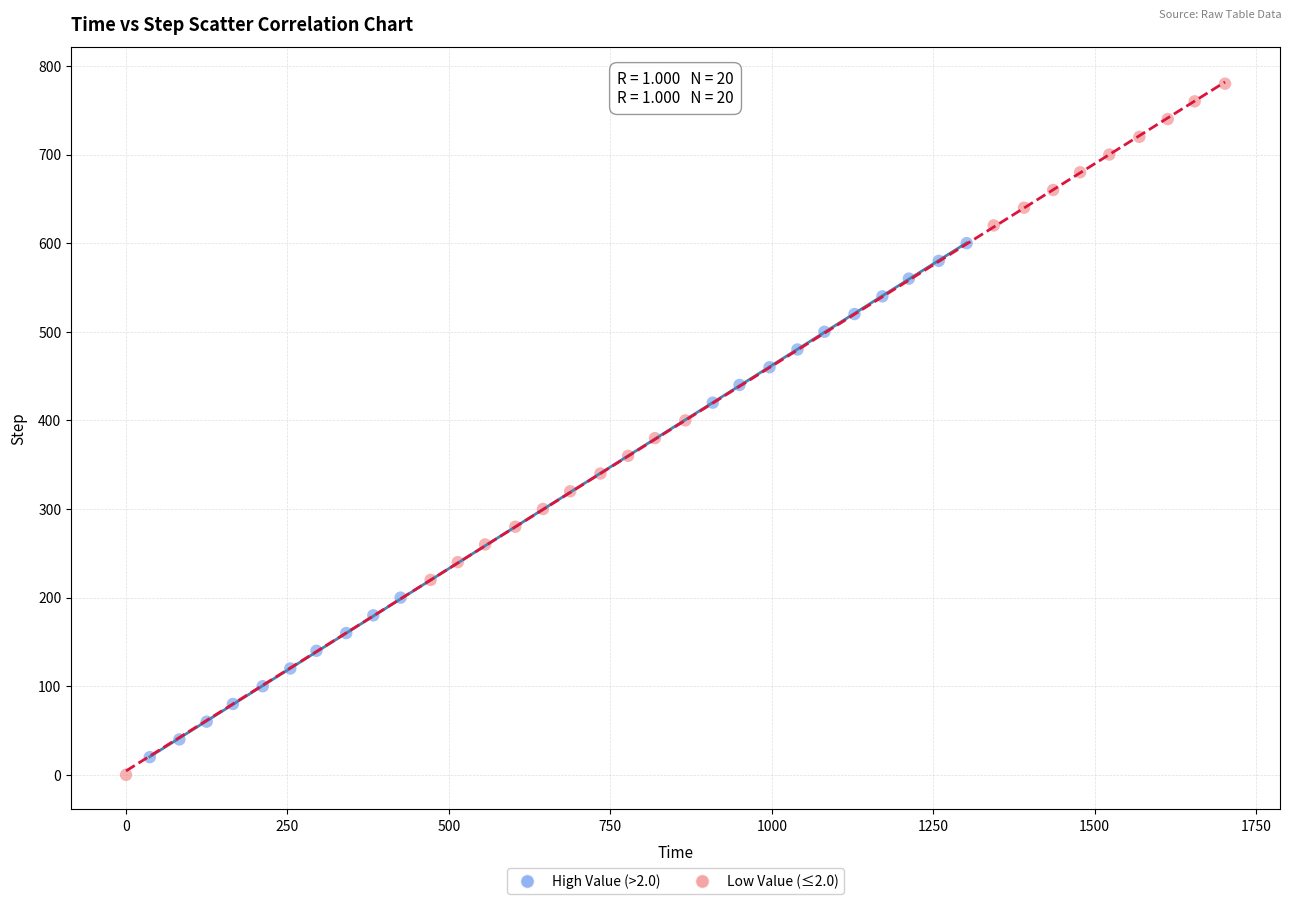

Which series reaches the maximum Y coordinate?

Low Value (≤2.0)